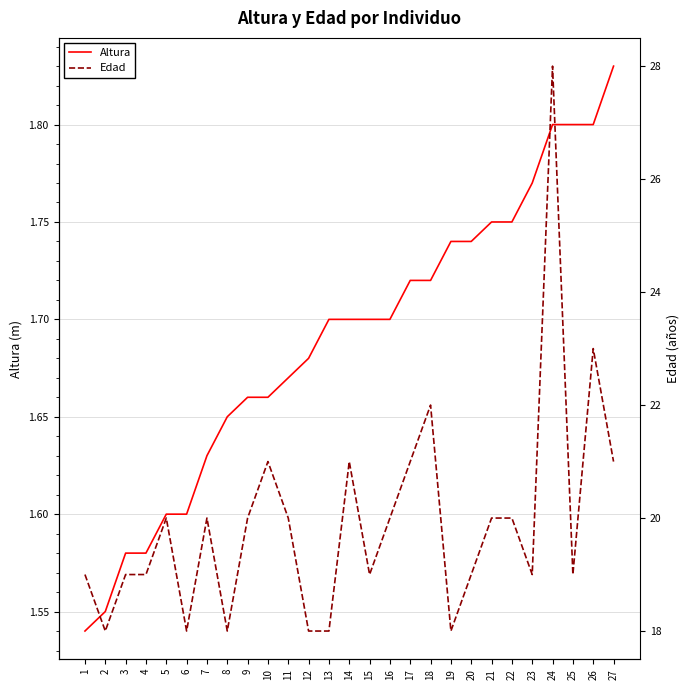

Which category has the highest value in the Edad series?

24